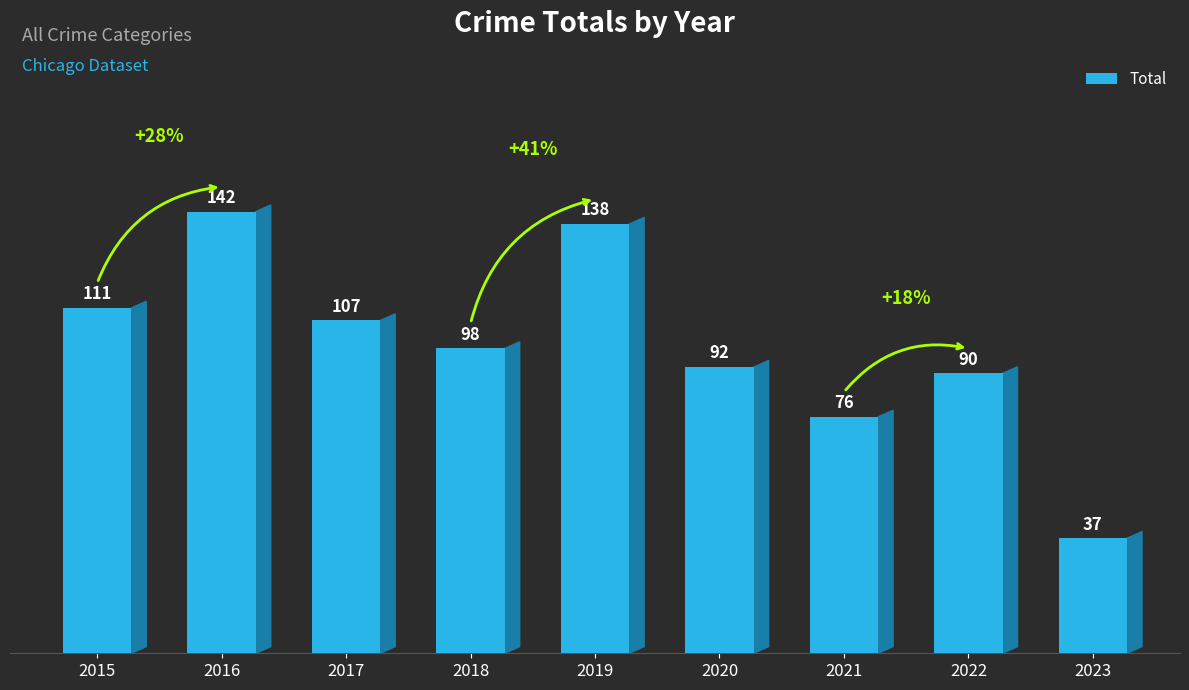

Reading left to right, extract all data points from this chart.

2015=111	2016=142	2017=107	2018=98	2019=138	2020=92	2021=76	2022=90	2023=37